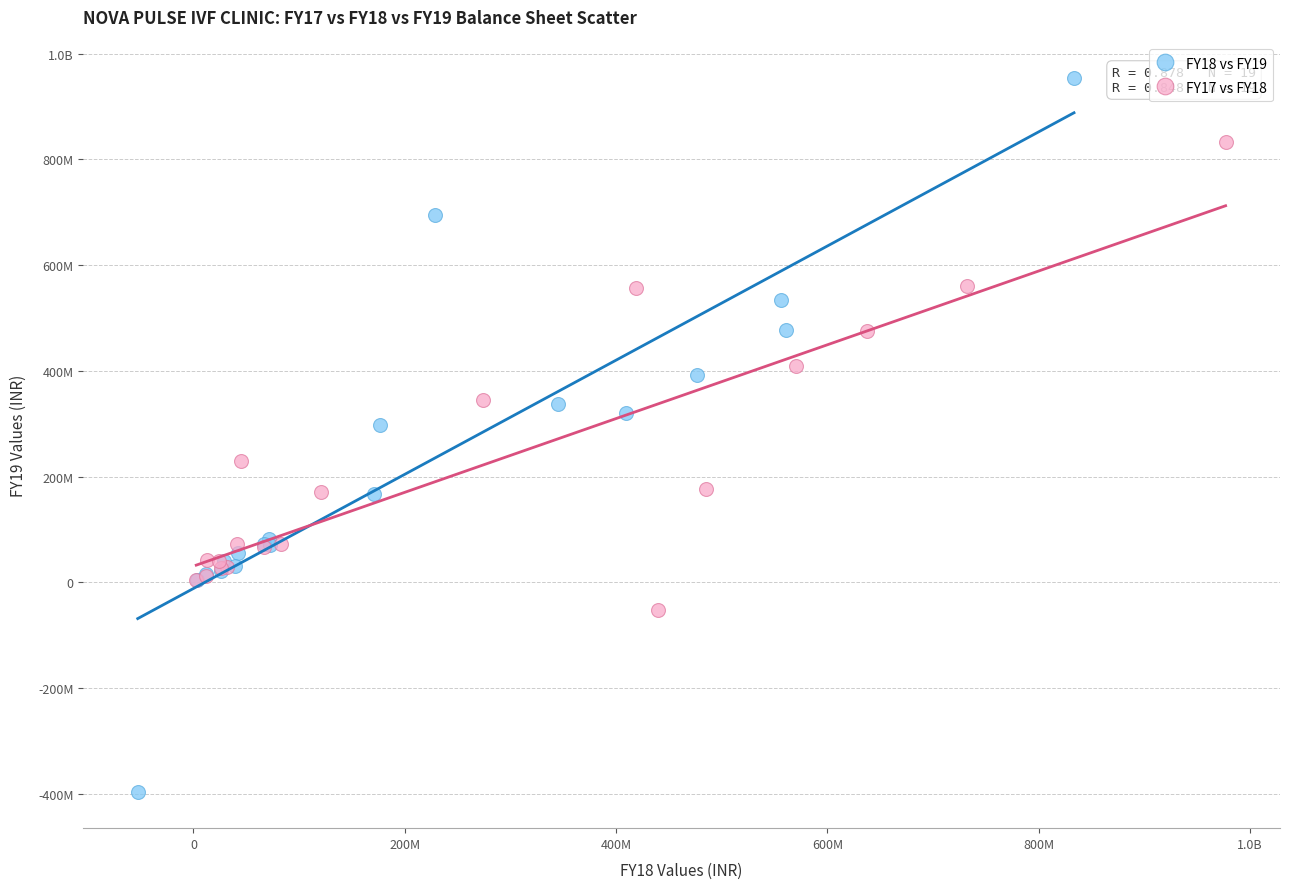

What are all the series names shown in the legend?

FY18 vs FY19, FY17 vs FY18